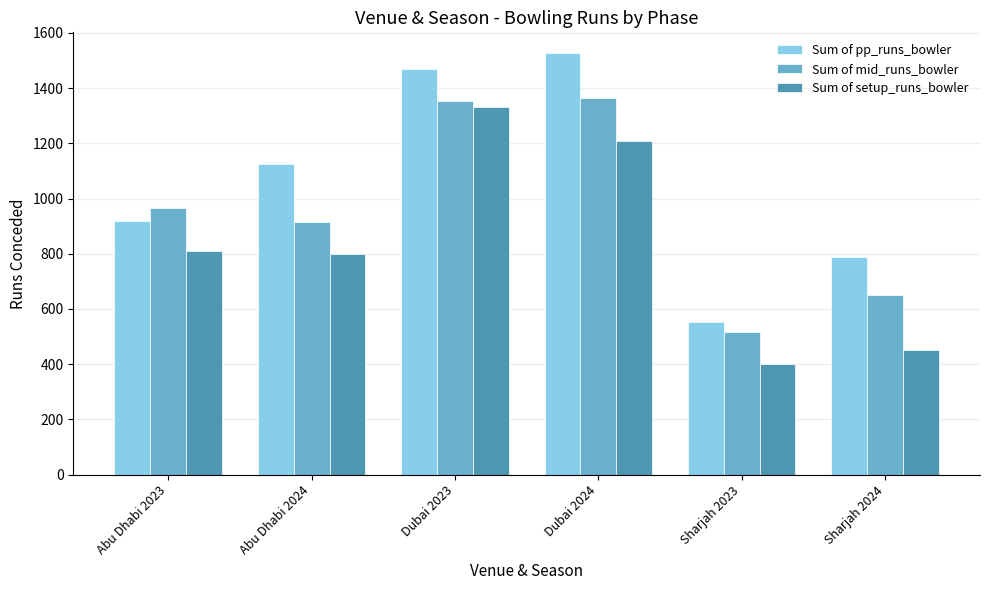

Reading left to right, what are all the values shown in this chart?

Sum of pp_runs_bowler: 920	1127	1470	1526	551	788
Sum of mid_runs_bowler: 966	915	1352	1363	518	650
Sum of setup_runs_bowler: 809	798	1330	1208	399	451